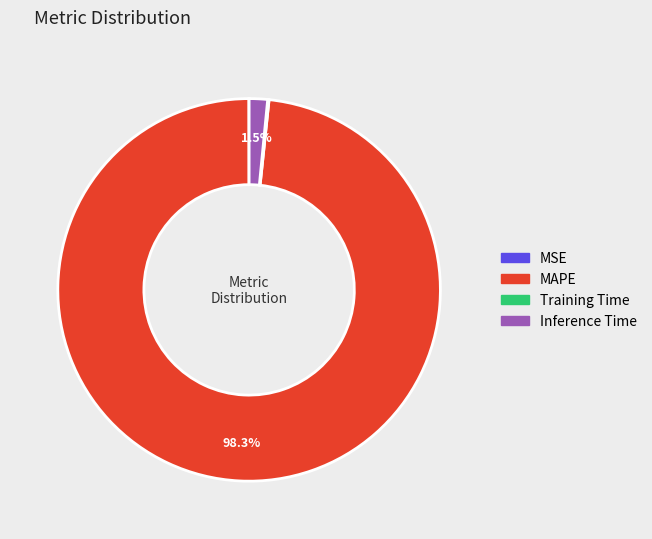

To the nearest percent, what percentage of the pie is MAPE?

98%